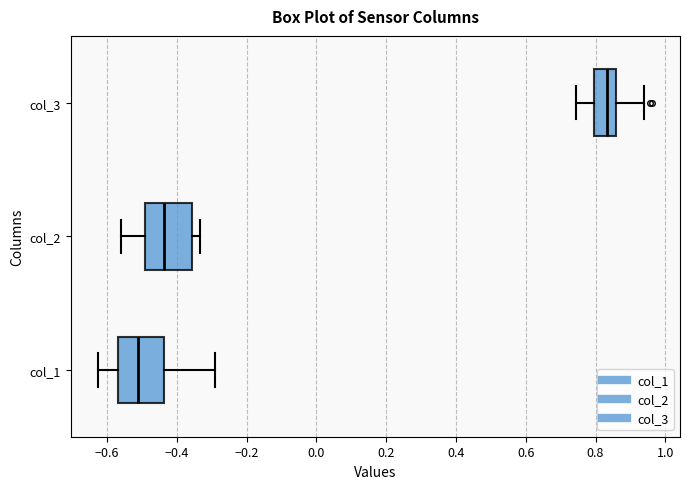

Reading bottom to top, transcribe this box plot: for each box, give where its median line is, the range the box spans, and where its two whiskers end, as read against the x-axis. The values are not printed on the chart, so give them approximately, as read against the axis.

col_1: median -0.52, box -0.56 to -0.44, whiskers -0.62 to -0.30
col_2: median -0.44, box -0.50 to -0.36, whiskers -0.56 to -0.34
col_3: median 0.84, box 0.80 to 0.86, whiskers 0.74 to 0.94